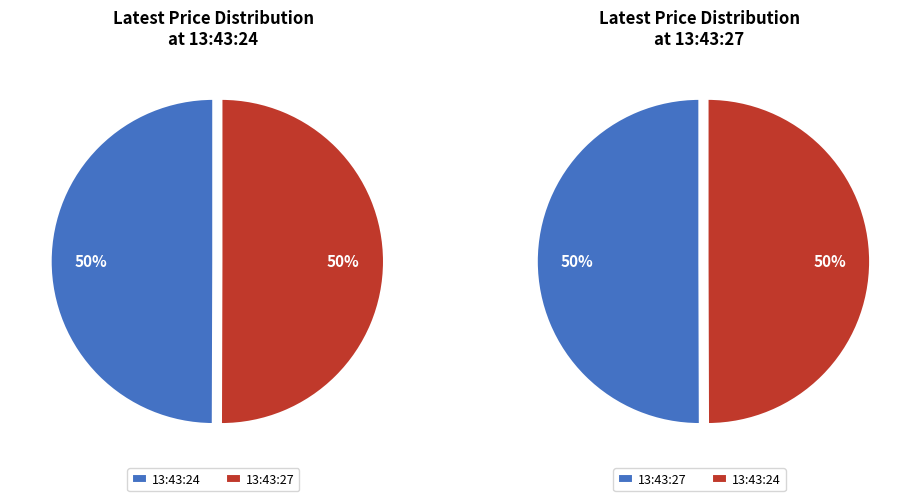

Count the number of slices in the pie.

2